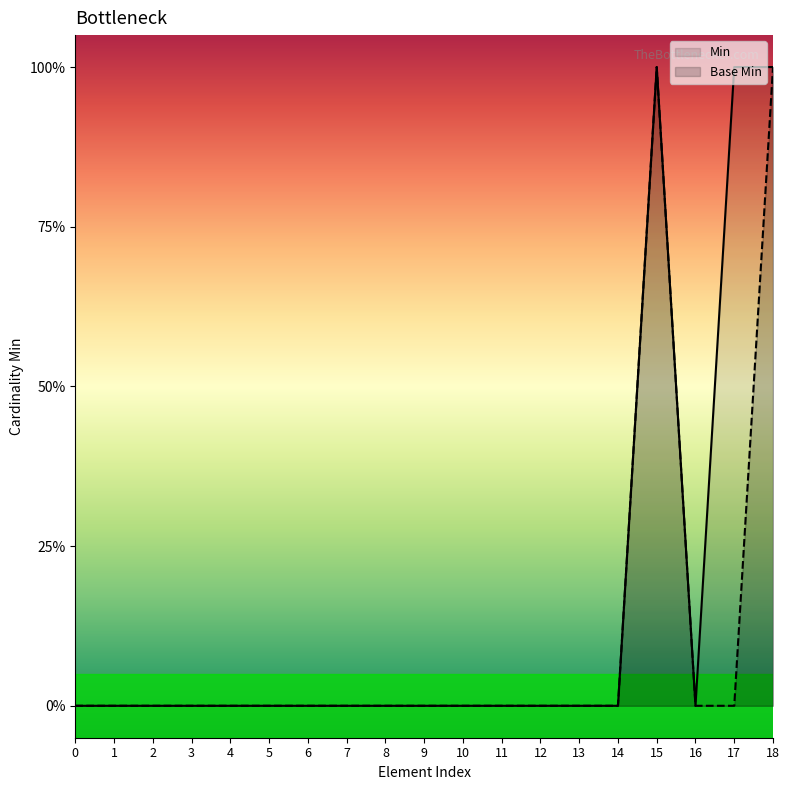

At how many categories does at least one series exceed 0?

3